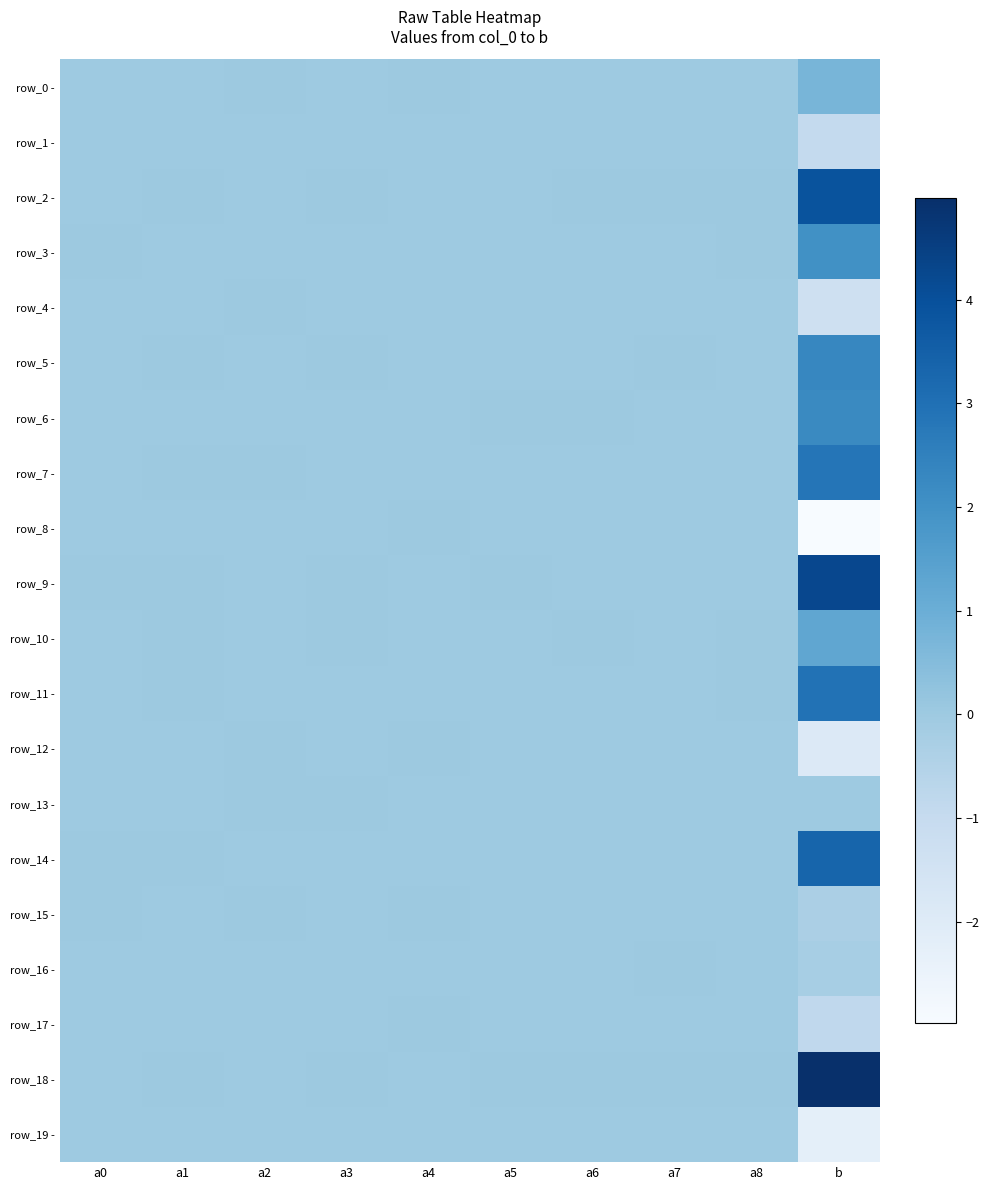

What is the greatest value displayed?

5.0